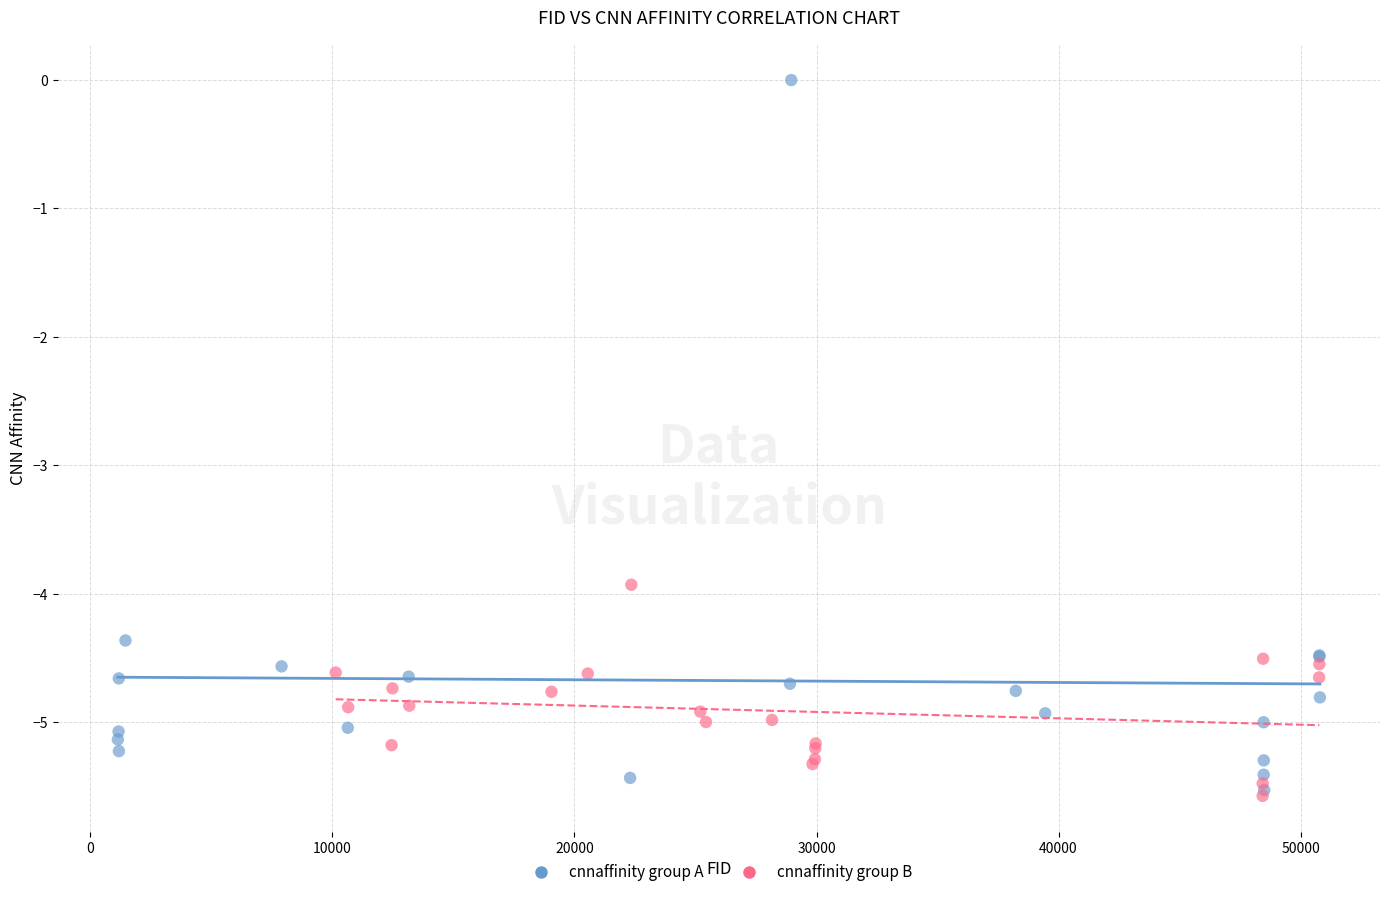

Which series contains the highest Y value?

cnnaffinity group A